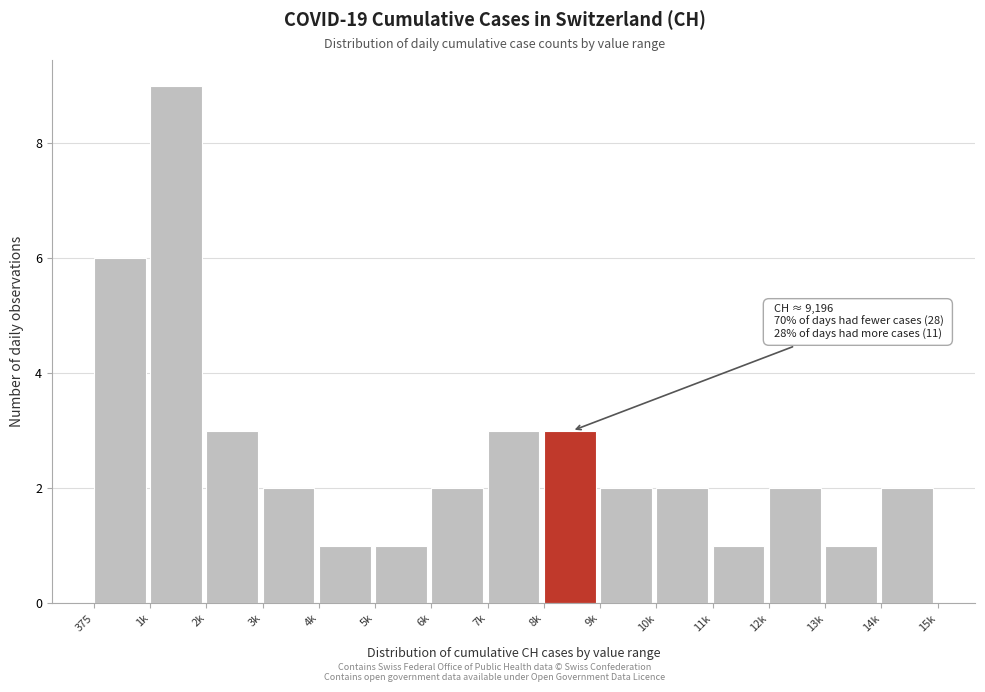

Reading right to left, what are all the values shown in this chart?

14k=2	13k=1	12k=2	11k=1	10k=2	9k=2	8k=3	7k=3	6k=2	5k=1	4k=1	3k=2	2k=3	1k=9	375=6